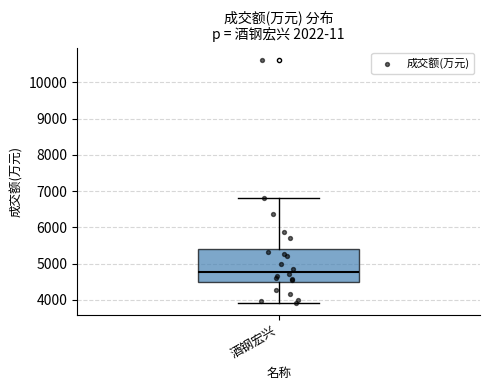

Transcribe this box plot: give where the median line is, the range the box spans, and where the two whiskers end, as read against the y-axis. The values are not printed on the chart, so give them approximately, as read against the axis.

median 4800, box 4500 to 5400, whiskers 3900 to 6800